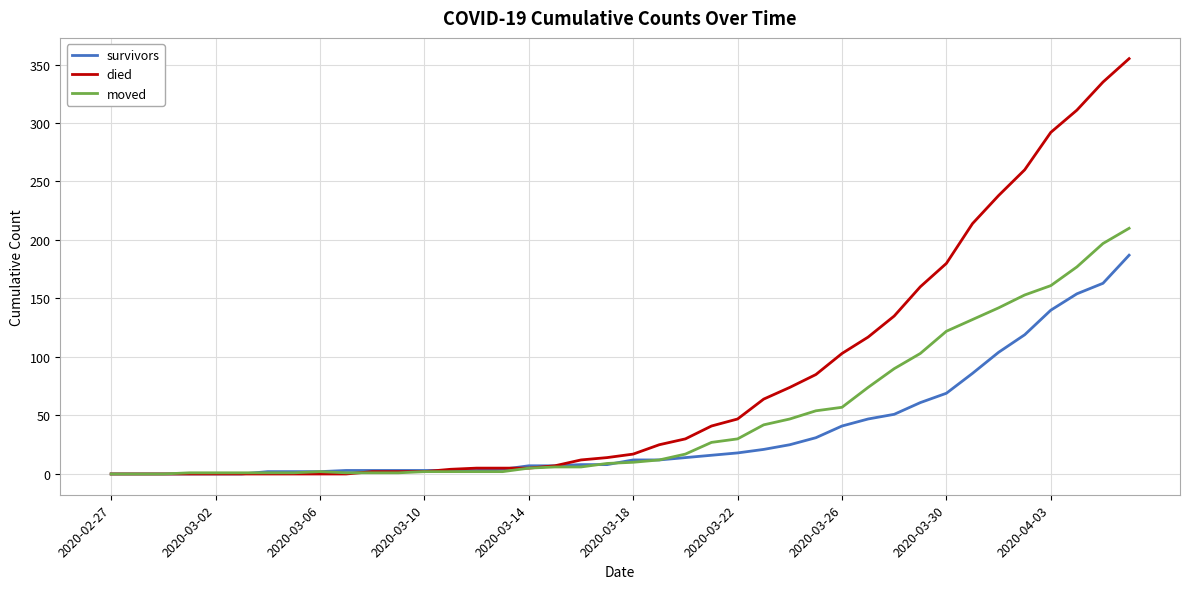

What is the maximum value shown in the chart?

355